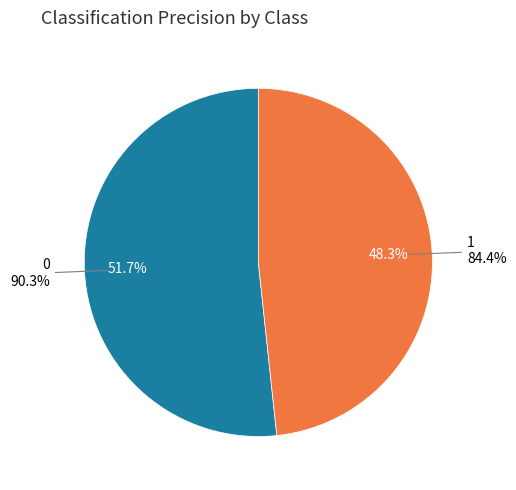

How many segments does this pie chart have?

2